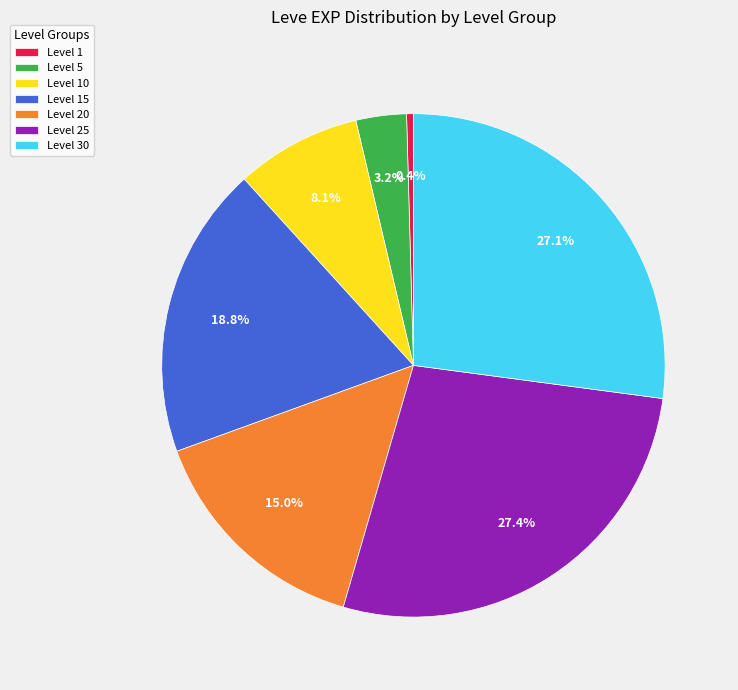

Which slice is the smallest?

Level 1